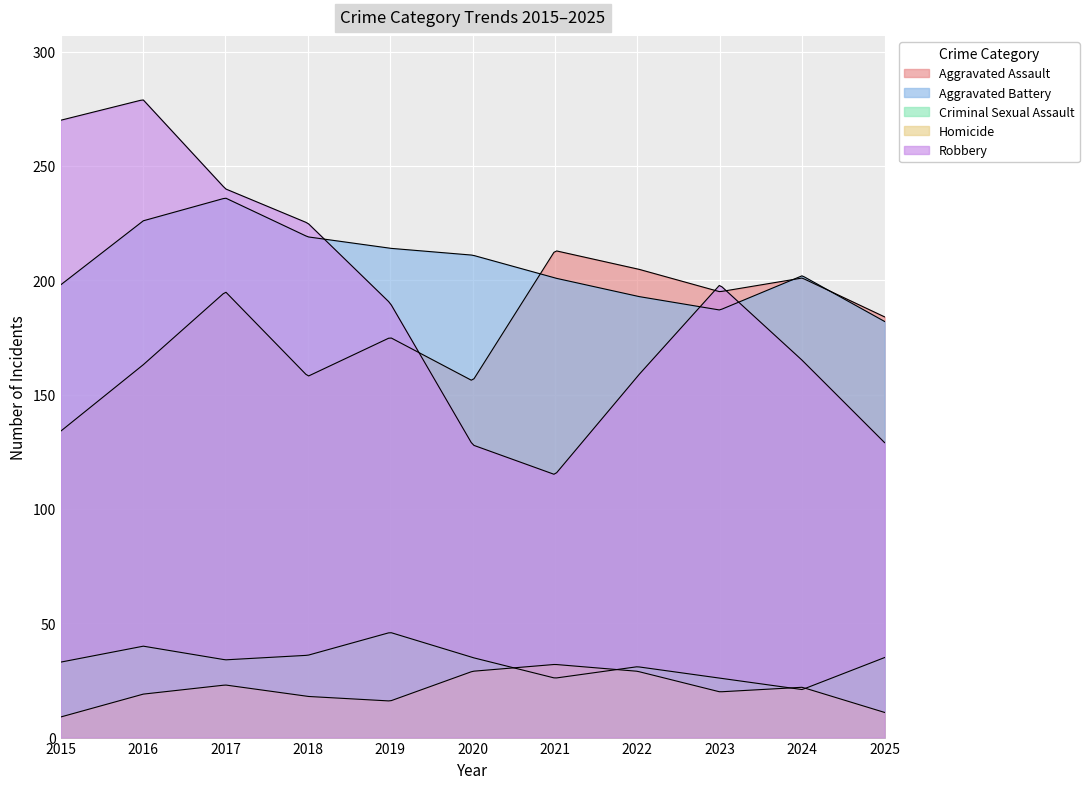

Which category has the highest value in the Robbery series?

2016